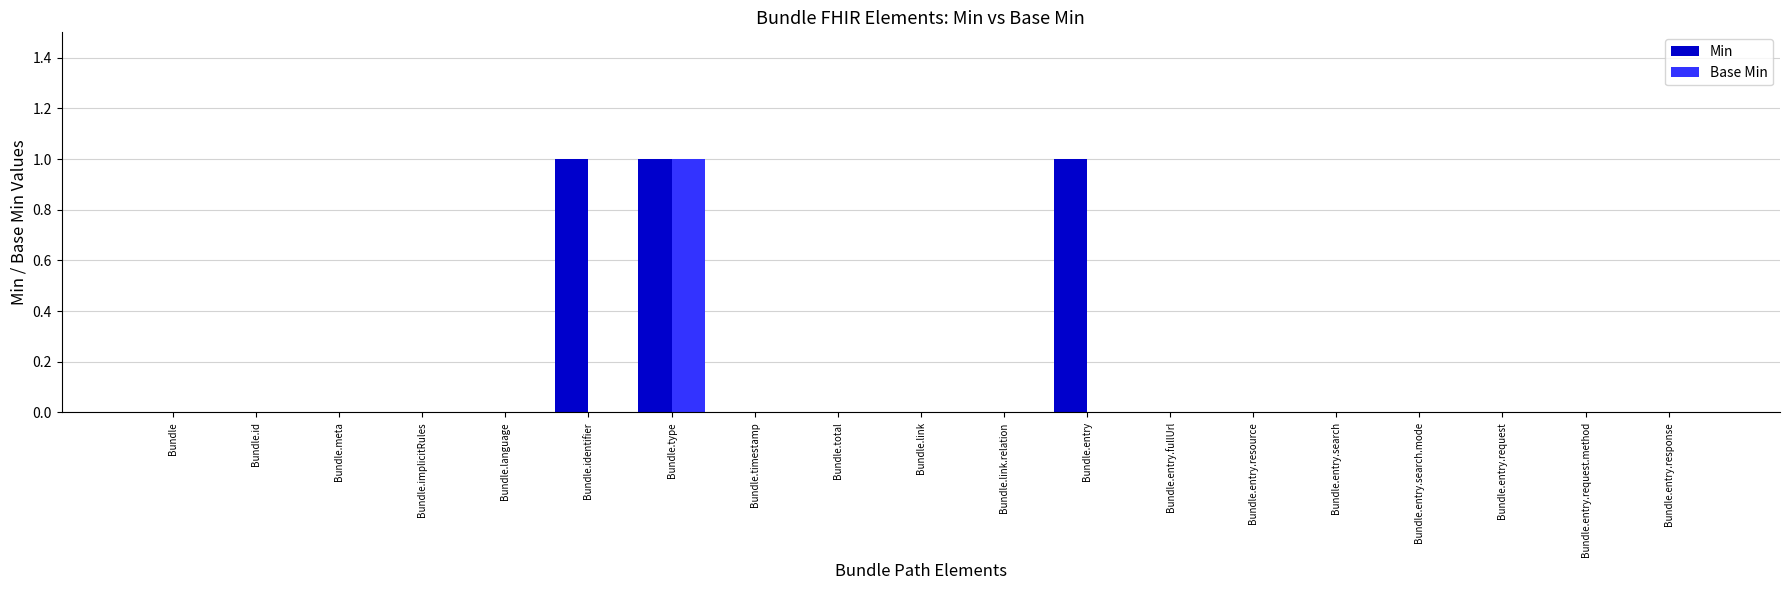

Is the value of Min at Bundle.type greater than the value of Base Min at Bundle.entry.request?

Yes